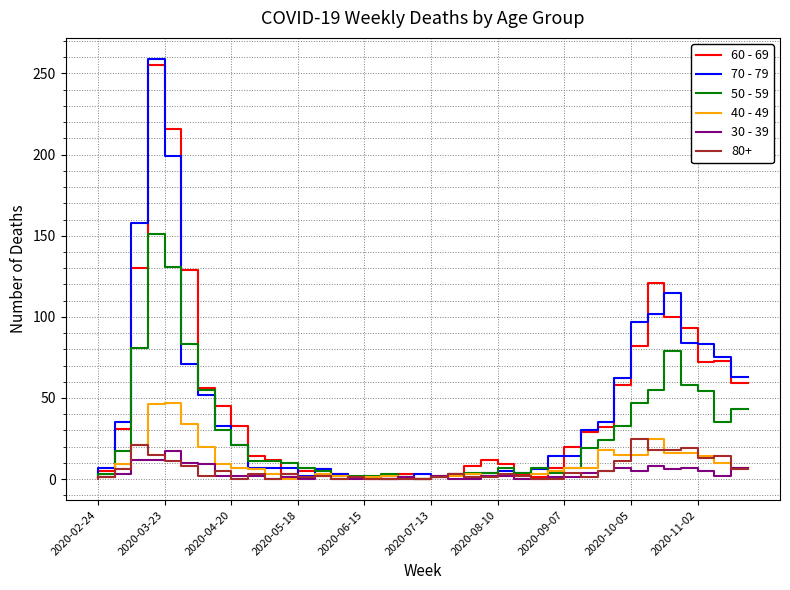

Which series has the largest range (max minus min)?

70 - 79